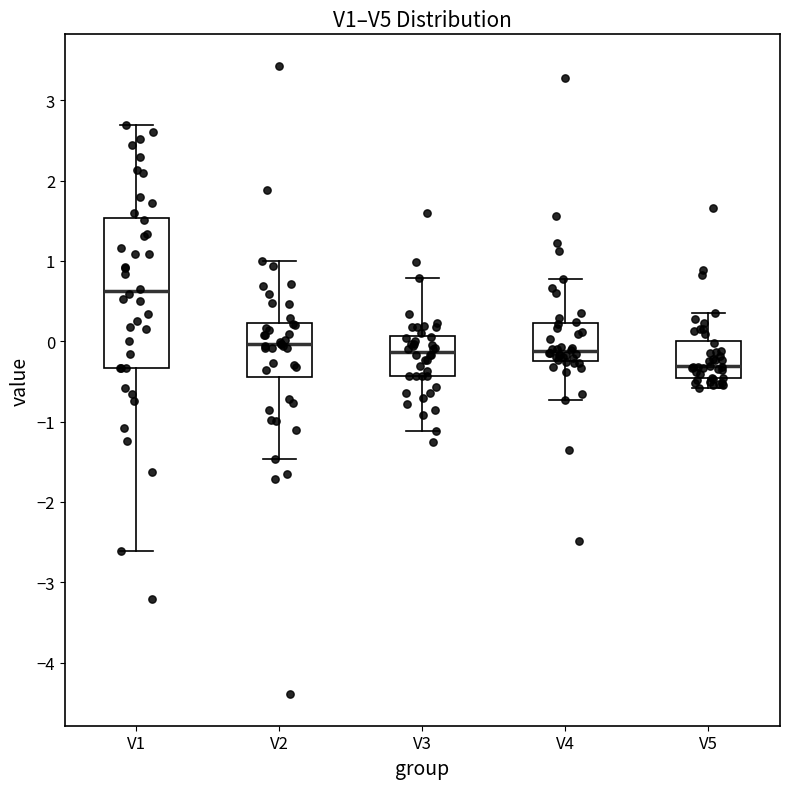

Which box has the lowest median line?

V5